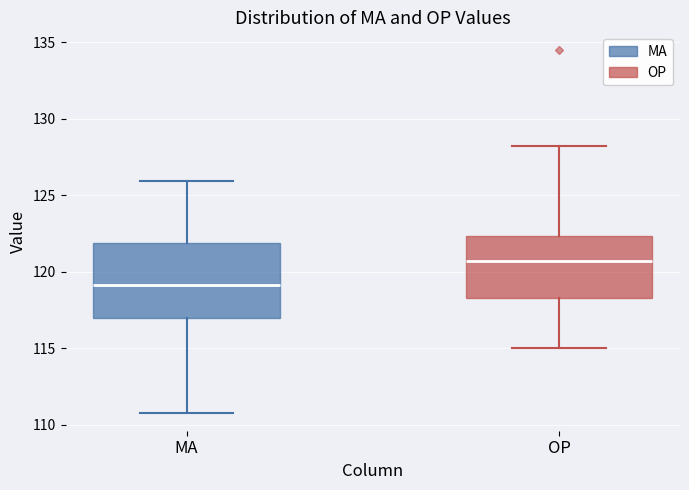

Which box has the lowest median line?

MA